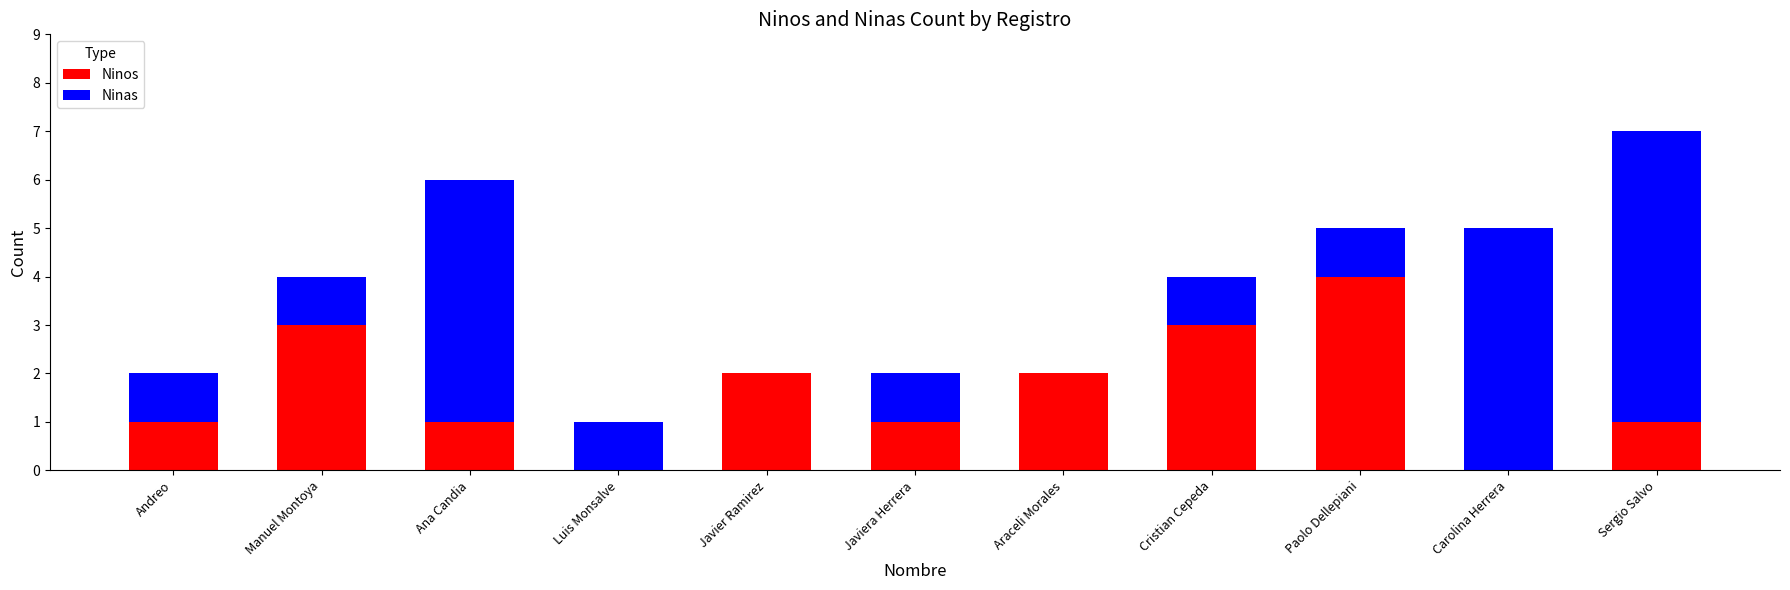

How many series are shown in this chart?

2